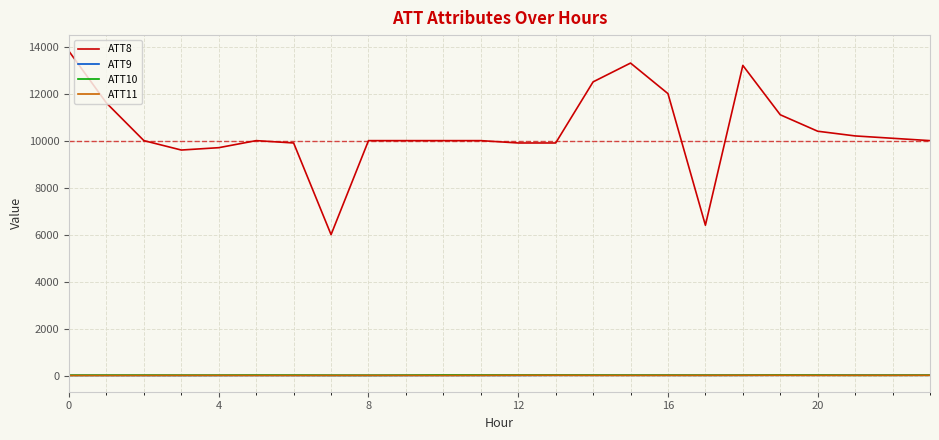

Which series has the largest range (max minus min)?

ATT8